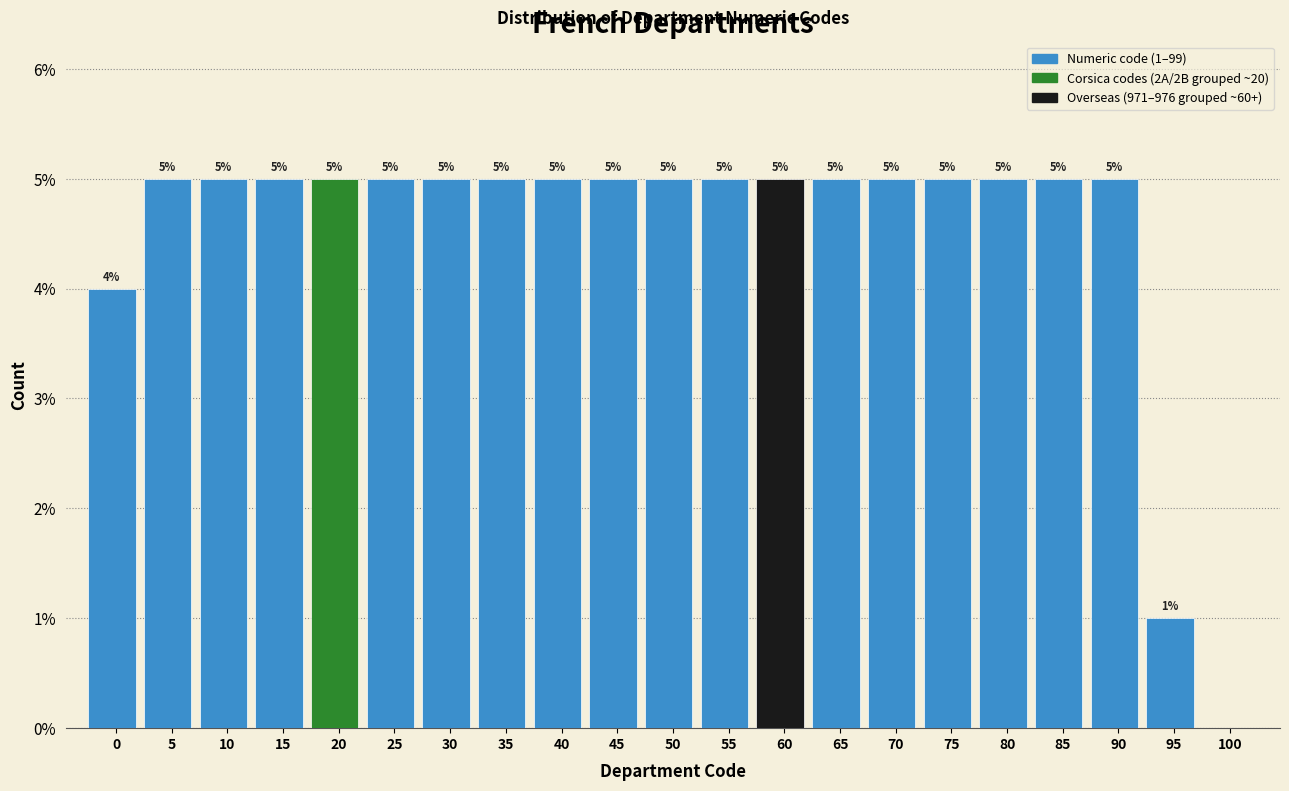

Reading left to right, extract all data points from this chart.

0=4	5=5	10=5	15=5	20=5	25=5	30=5	35=5	40=5	45=5	50=5	55=5	60=5	65=5	70=5	75=5	80=5	85=5	90=5	95=1	100=0